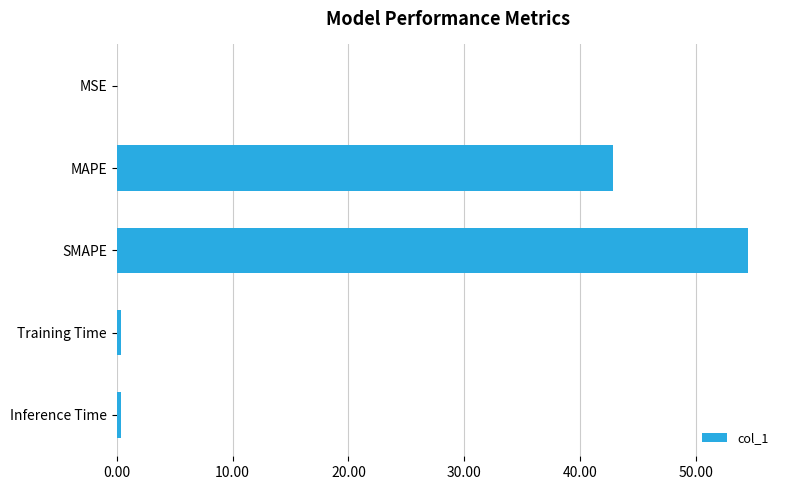

Which has a higher value, MAPE or MSE?

MAPE